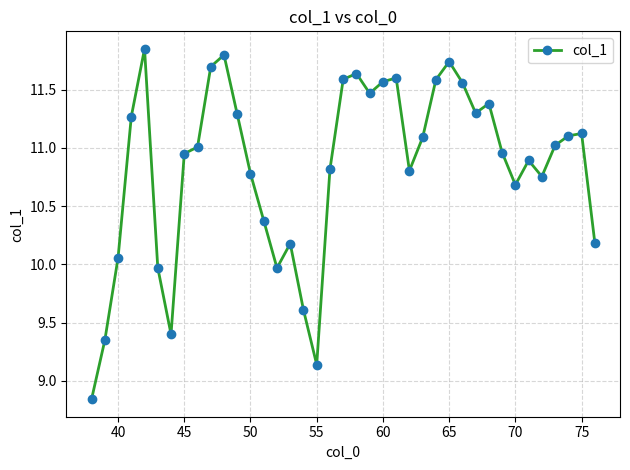

What is the sum of all values?

422.4